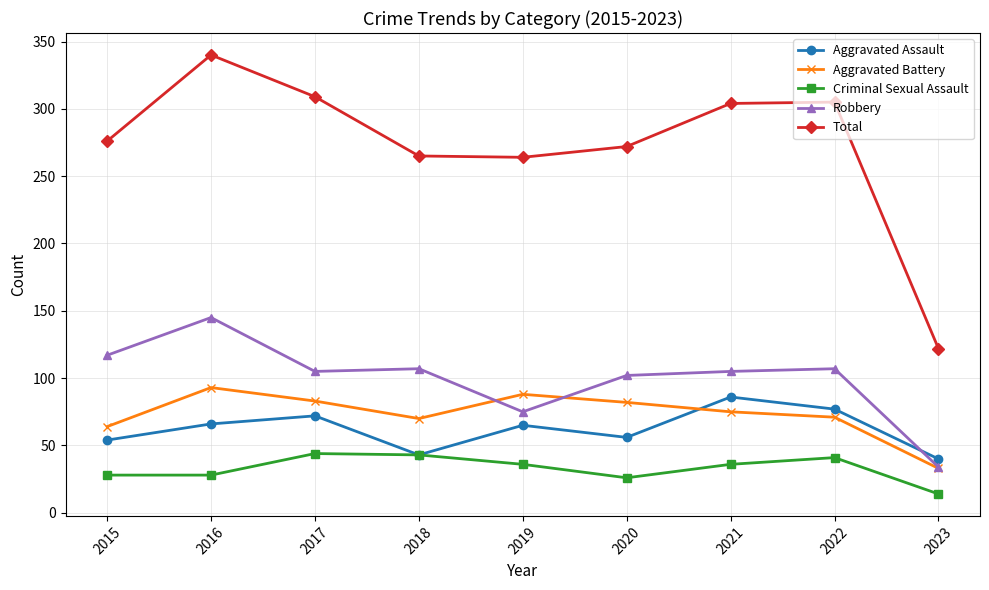

At how many categories does at least one series exceed 223?

8